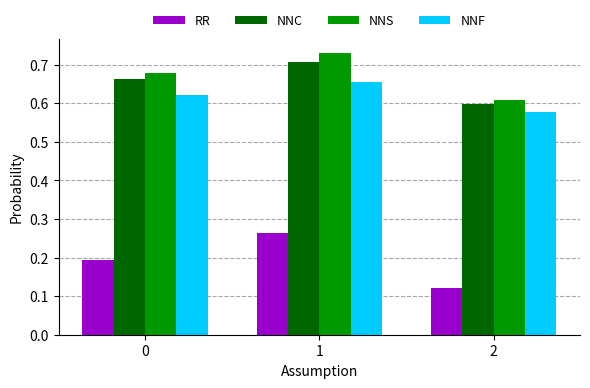

What is the total value across all series at 2?

1.9